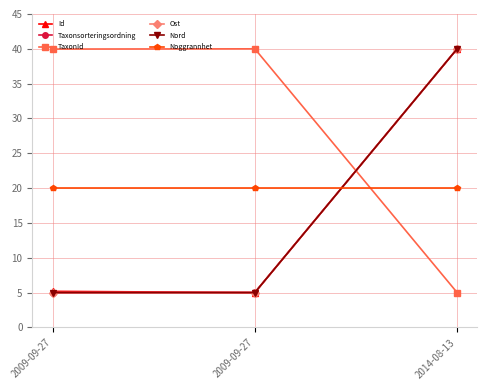

Reading left to right, what are all the values shown in this chart?

Id: 2009-09-27=5.2	2009-09-27=5.0	2014-08-13=40.0
Taxonsorteringsordning: 2009-09-27=5.0	2009-09-27=5.0	2014-08-13=40.0
TaxonId: 2009-09-27=40.0	2009-09-27=40.0	2014-08-13=5.0
Ost: 2009-09-27=5.0	2009-09-27=5.0	2014-08-13=40.0
Nord: 2009-09-27=5.0	2009-09-27=5.0	2014-08-13=40.0
Noggrannhet: 2009-09-27=20.0	2009-09-27=20.0	2014-08-13=20.0